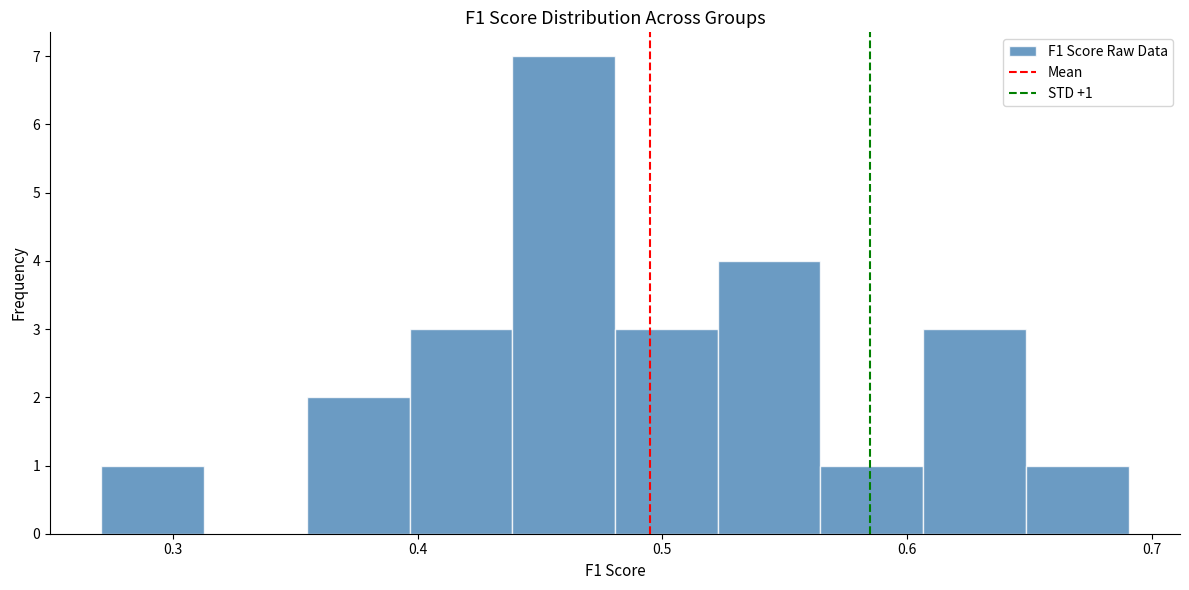

Which range on the x-axis has the tallest bar?

0.44 to 0.48